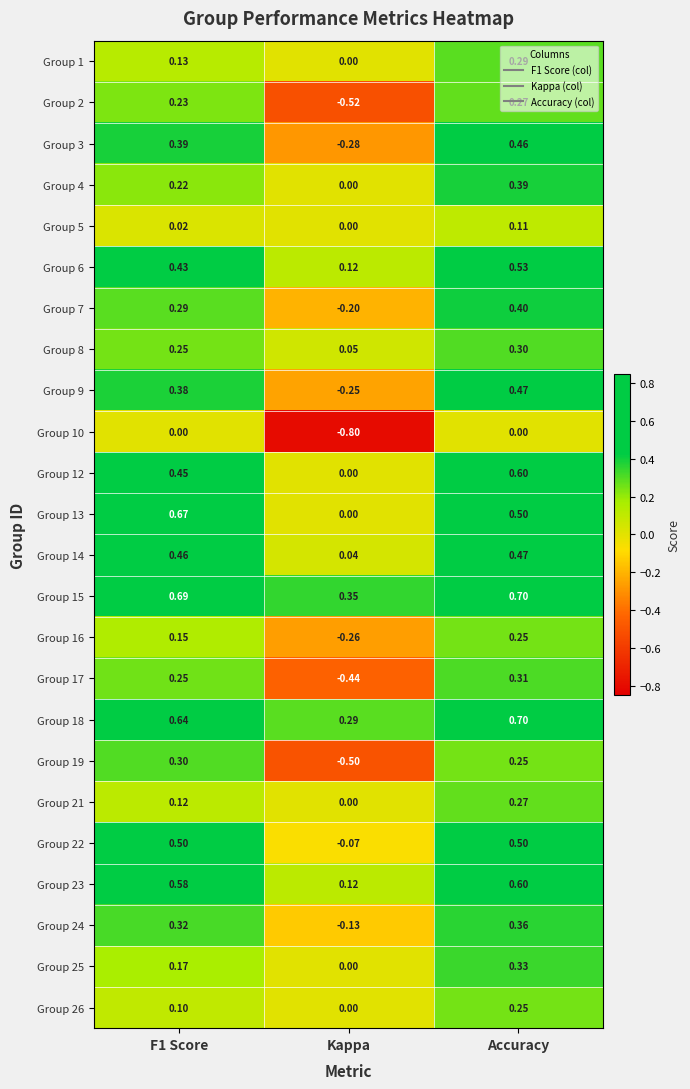

At which label does Group 3 reach its minimum?

Kappa